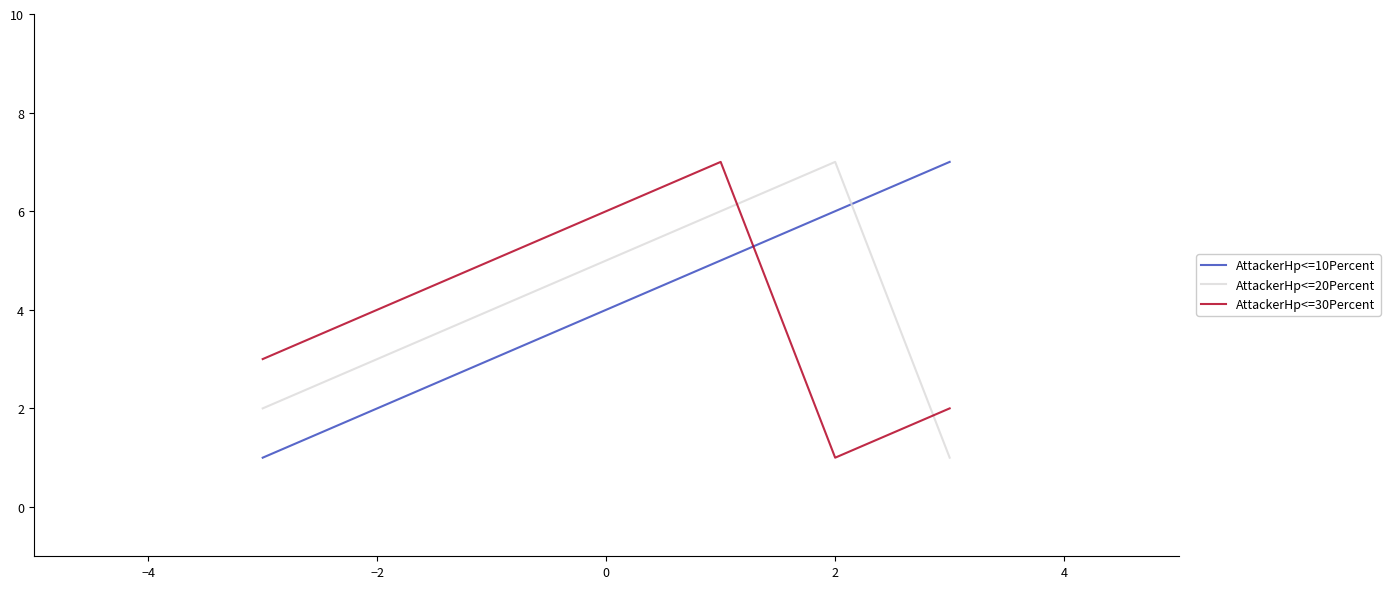

What are all the series names shown in the legend?

AttackerHp<=10Percent, AttackerHp<=20Percent, AttackerHp<=30Percent